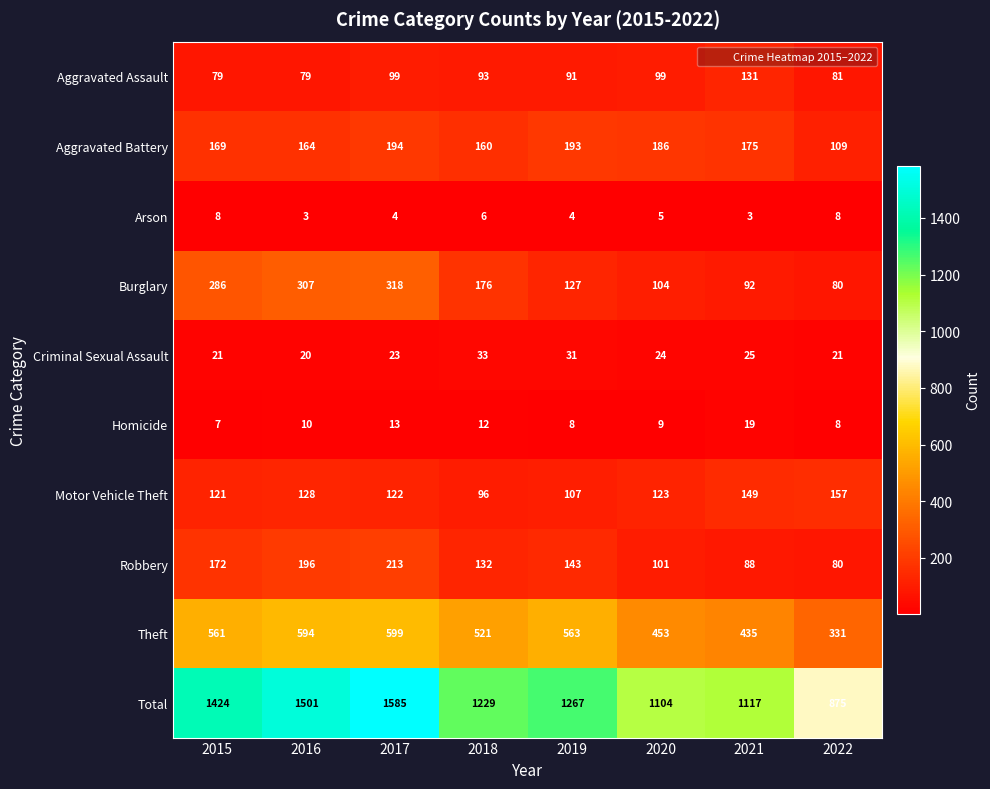

The Motor Vehicle Theft series shows 25 at 2019. True or false?

False